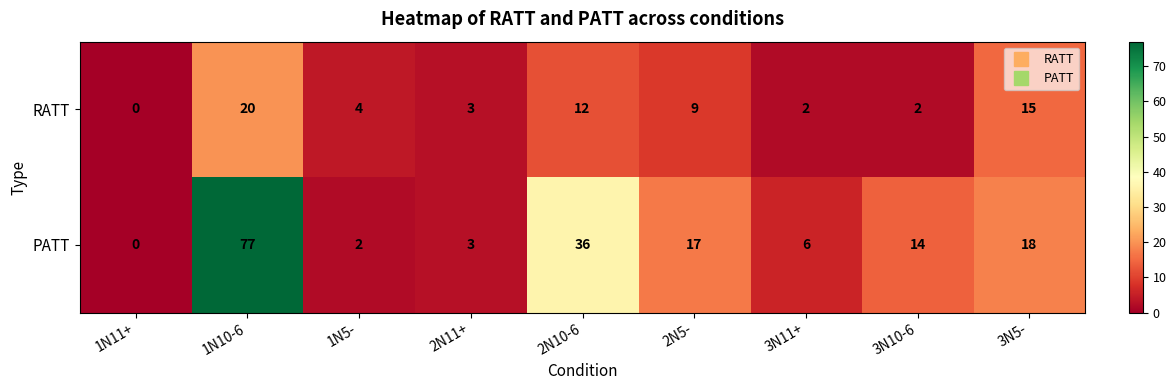

How many values in the PATT series are below 14?

4